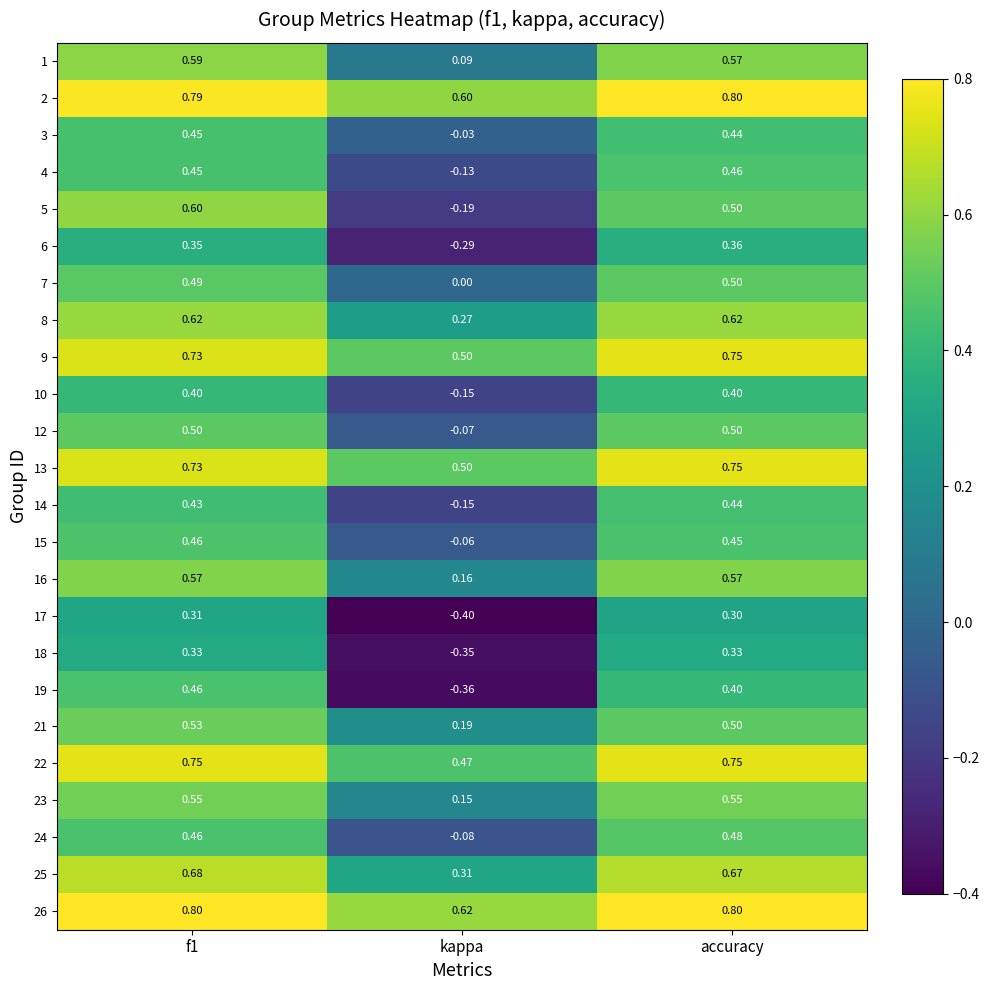

What is the maximum value shown in the chart?

0.8